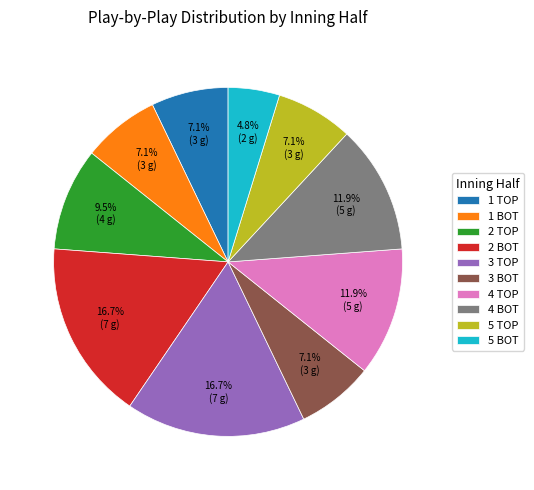

Approximately how many times larger is the value at 3 BOT compared to 5 BOT?

1.5